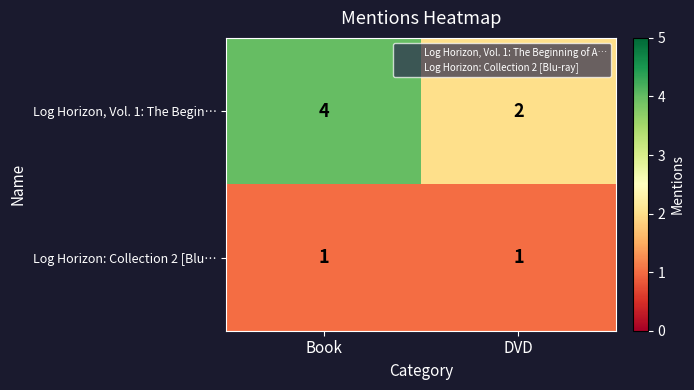

What is the total value across all series at Book?

5